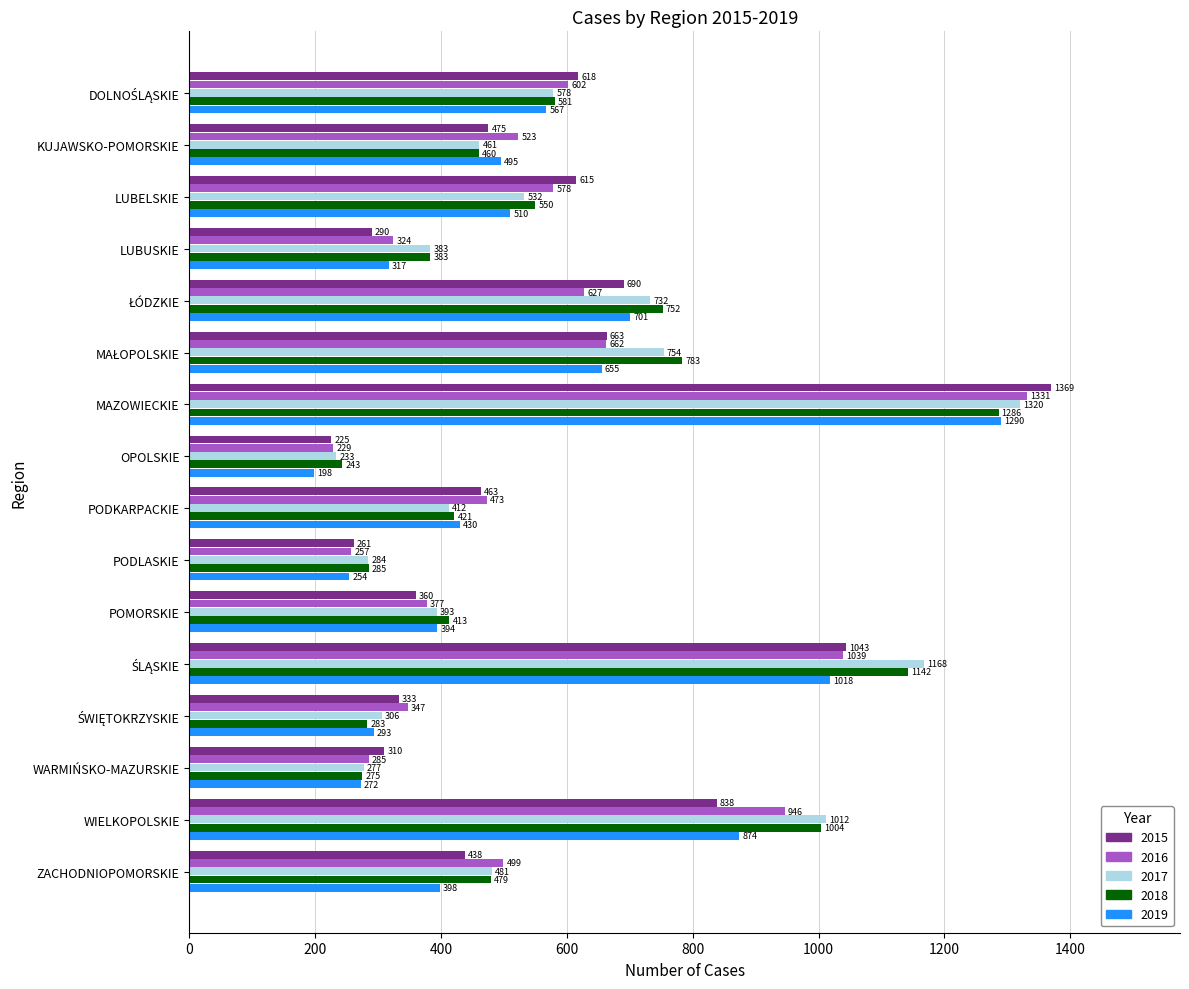

Which series has the largest range (max minus min)?

2015